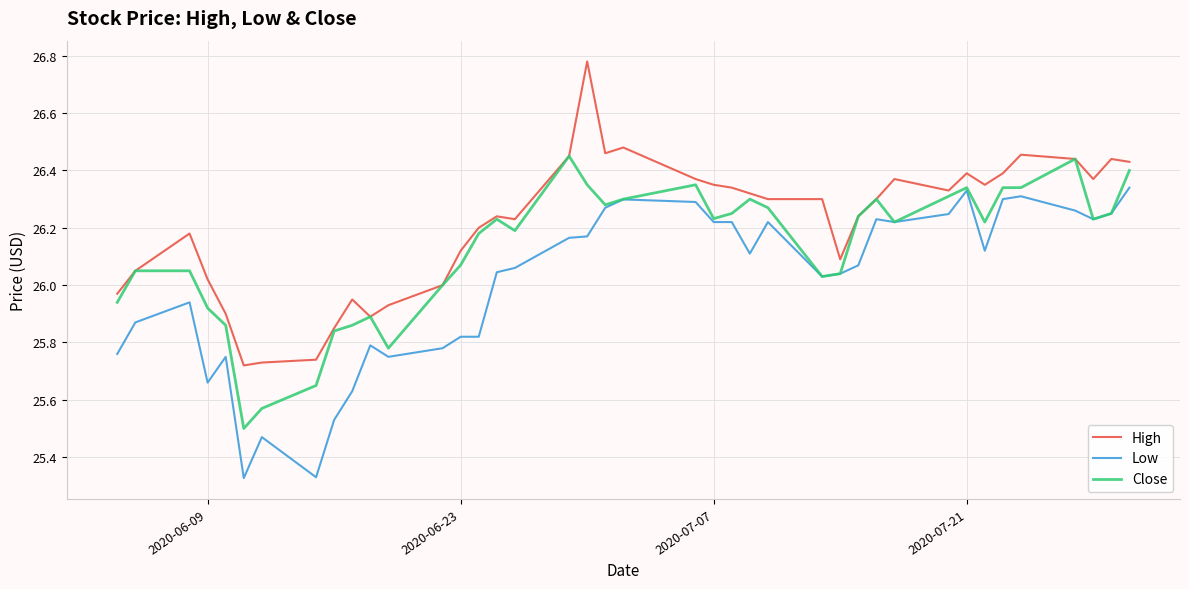

List the series in order of their overall mean, lowest first.

Low, Close, High